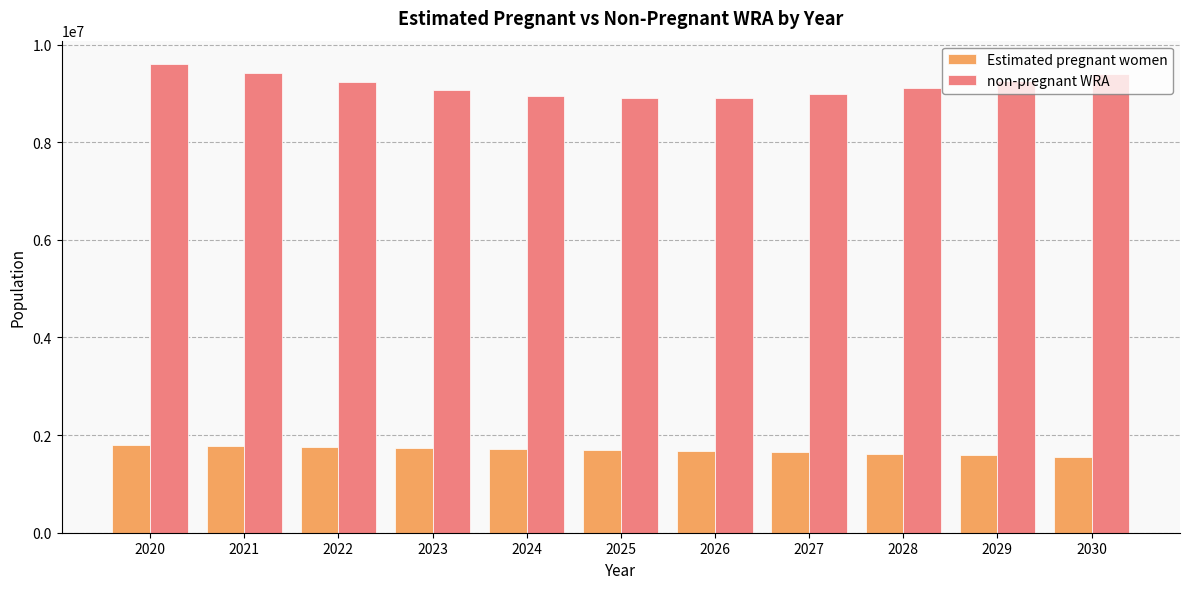

What is the difference between the highest and lowest values at 2030?

7835860.3